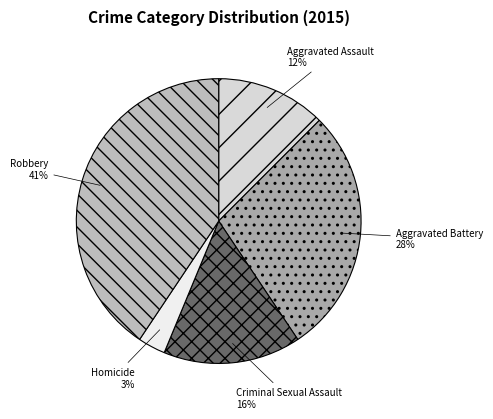

Do Criminal Sexual Assault and Robbery together represent more than half of the pie?

Yes